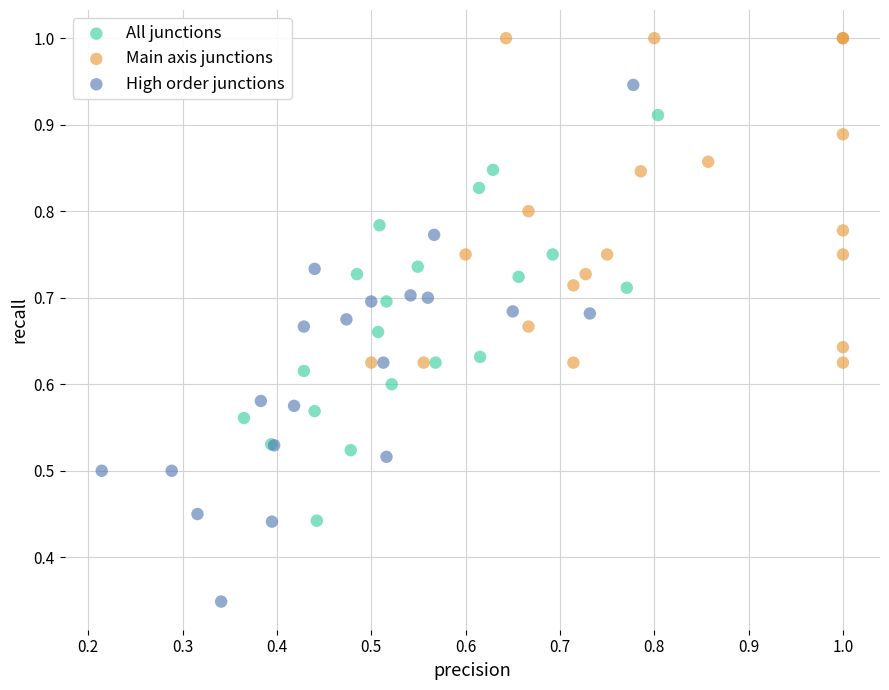

Which series has the largest Y range (max minus min)?

High order junctions